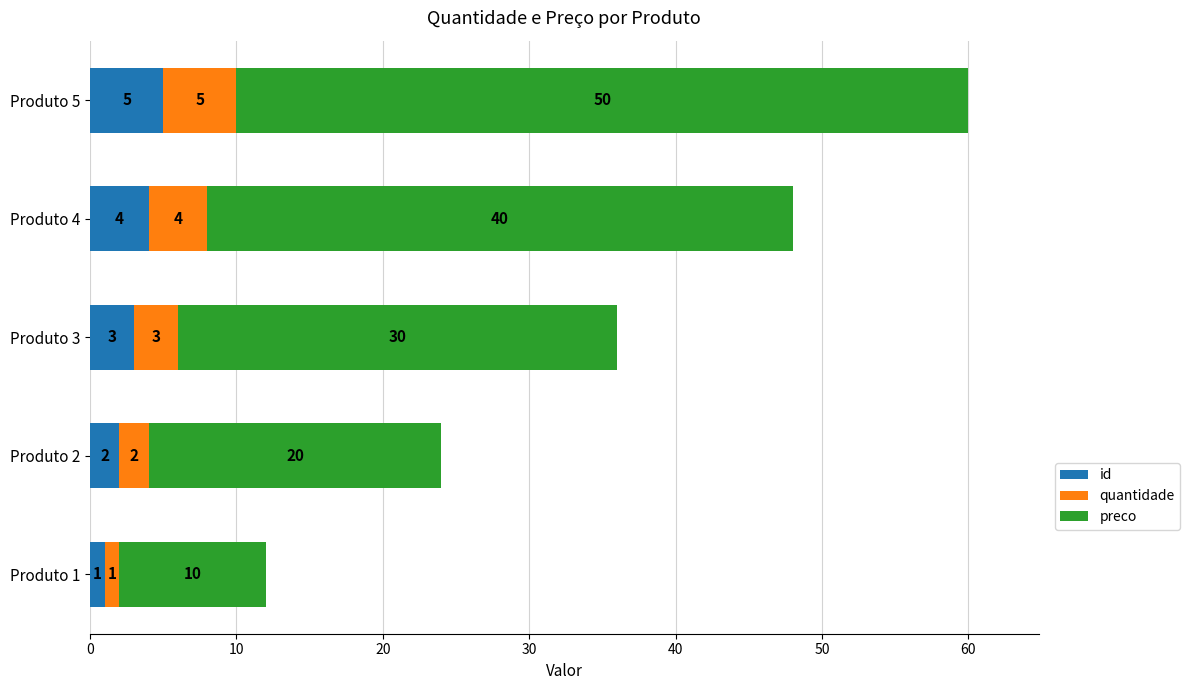

True or false: id has a value of 5 at Produto 5.

True